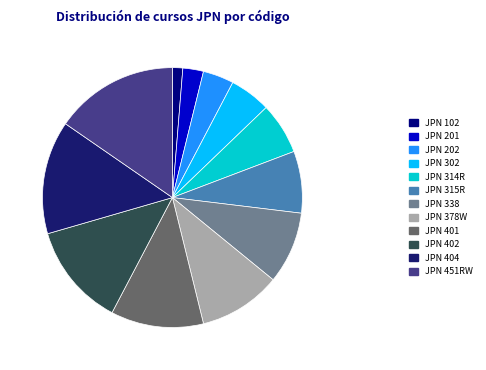

True or false: JPN 314R accounts for 6% of the total.

True